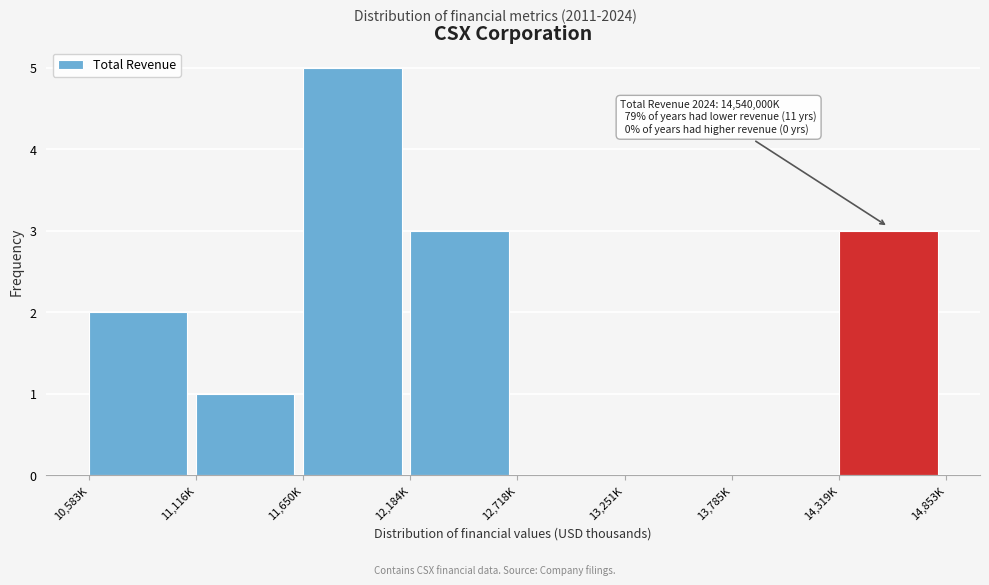

Reading left to right, what are all the values shown in this chart?

10,583K=2	11,116K=1	11,650K=5	12,184K=3	12,718K=0	13,251K=0	13,785K=0	14,319K=3